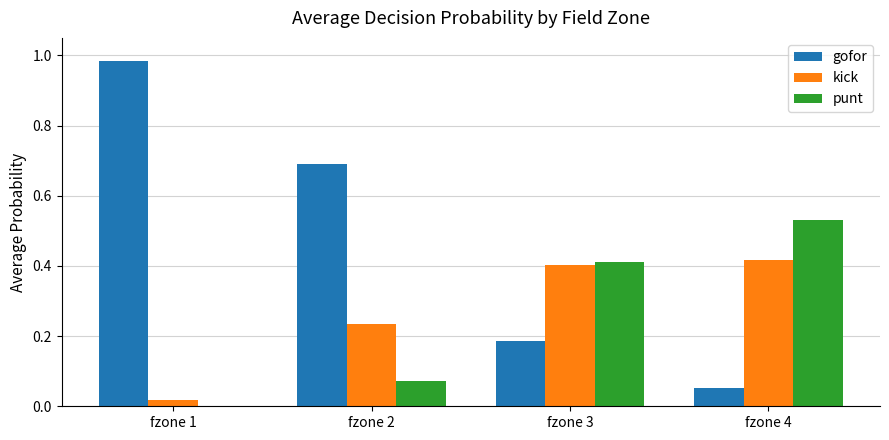

What is the sum of the kick values at fzone 2 and fzone 3?

0.6